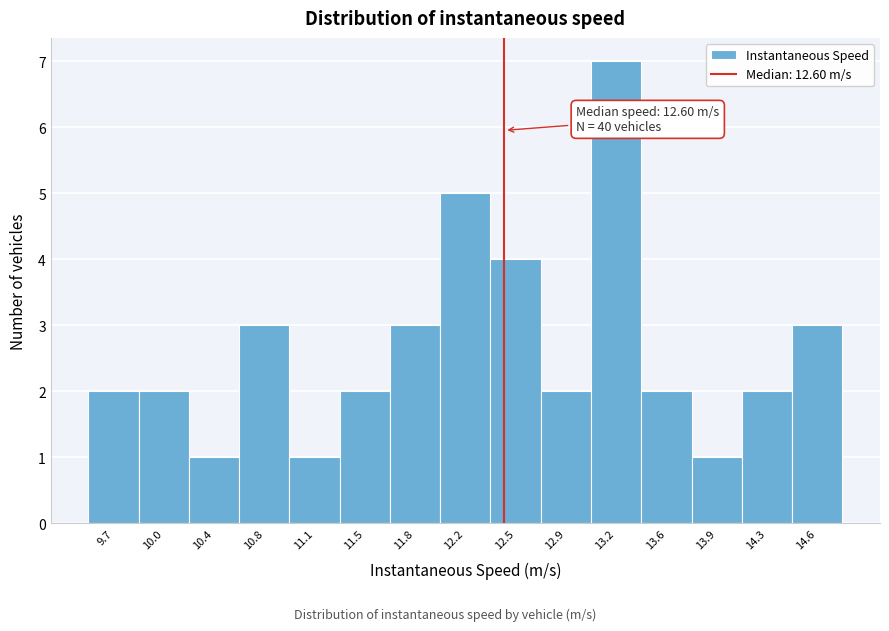

Reading left to right, list all the values displayed in this chart.

2	2	1	3	1	2	3	5	4	2	7	2	1	2	3